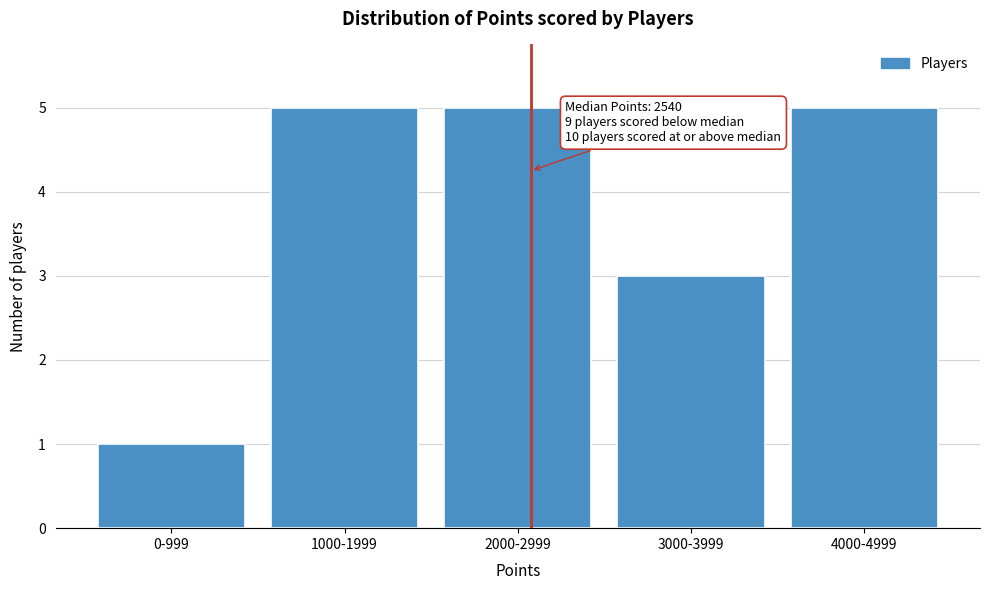

Reading right to left, extract all data points from this chart.

4000-4999=5	3000-3999=3	2000-2999=5	1000-1999=5	0-999=1